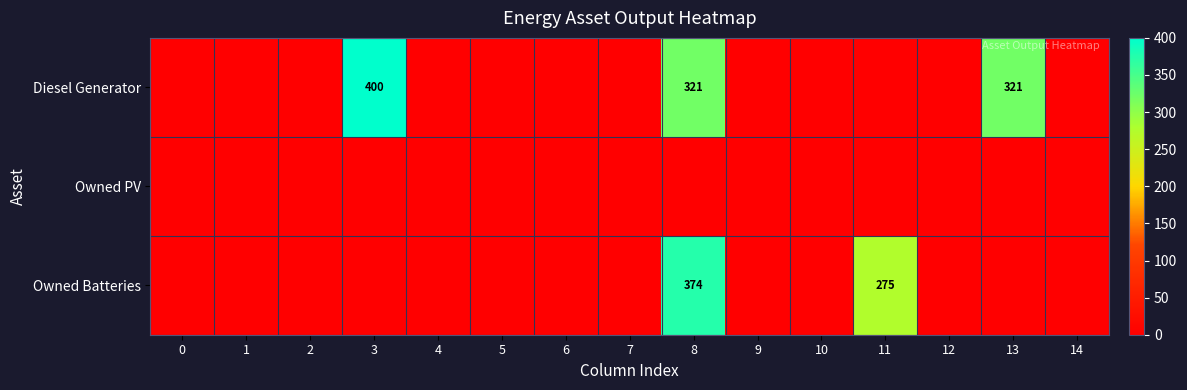

Which series has the largest range (max minus min)?

Diesel Generator